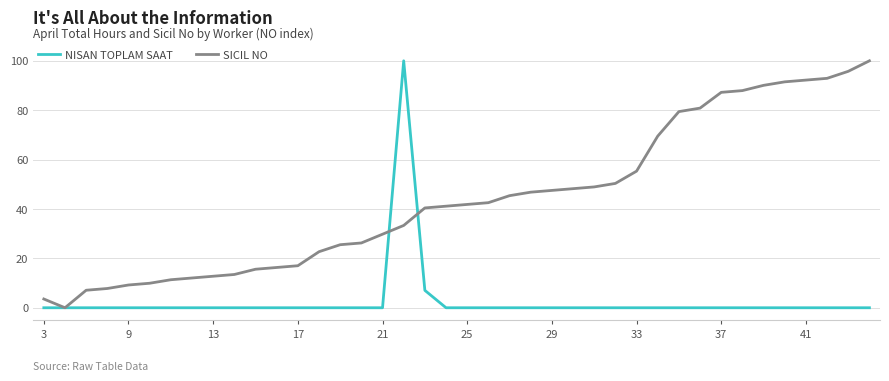

How many lines are shown in the chart?

2